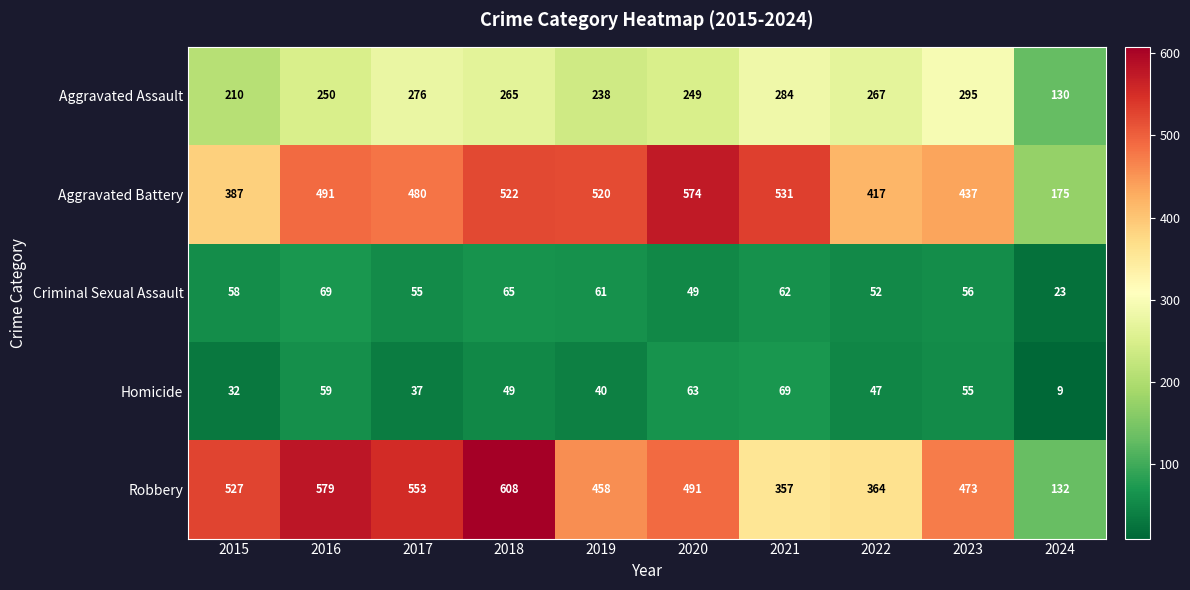

Which category has the lowest value in the Aggravated Assault series?

2024